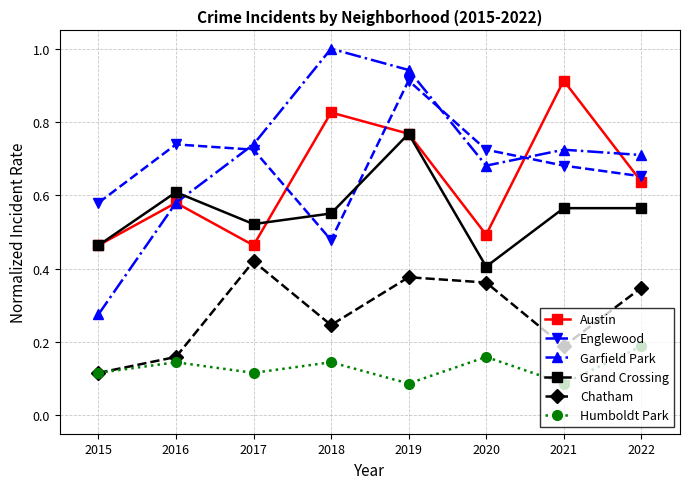

Is it true that Austin equals 1.2 at 2021?

False